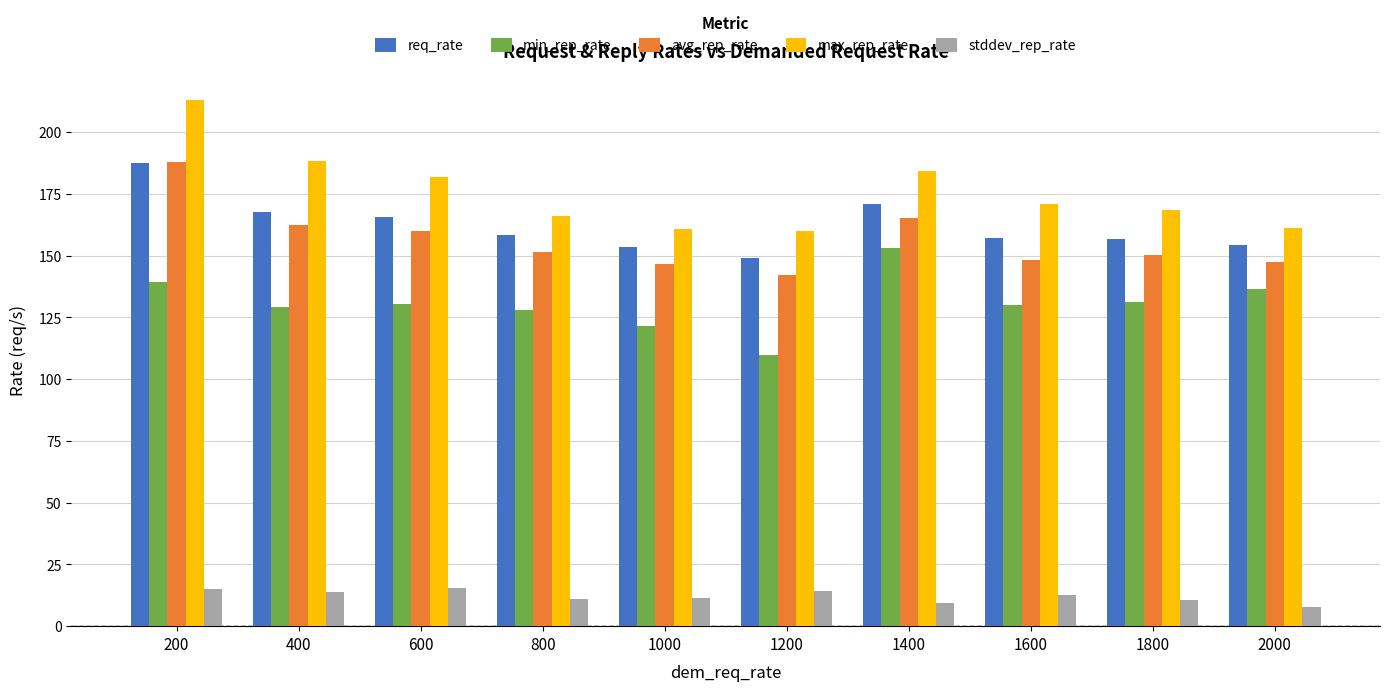

Which series has the widest spread of values?

max_rep_rate